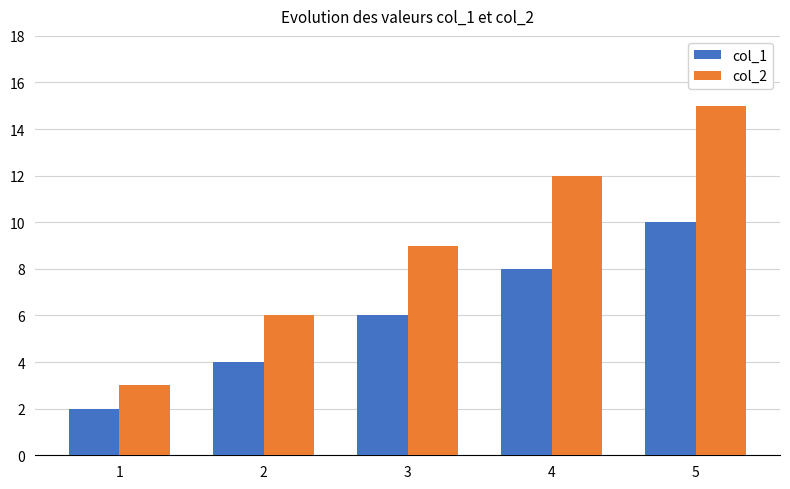

At which label is col_2 closest to 9?

3